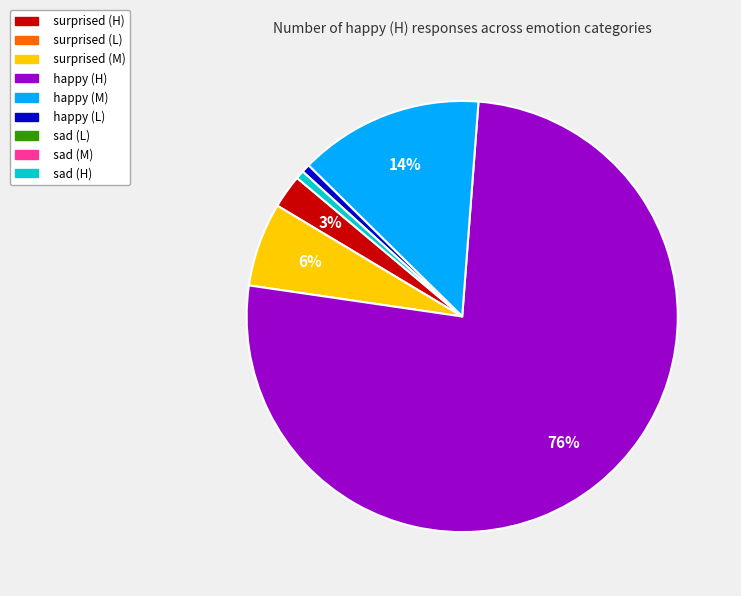

Is there any slice that represents more than half of the pie?

Yes